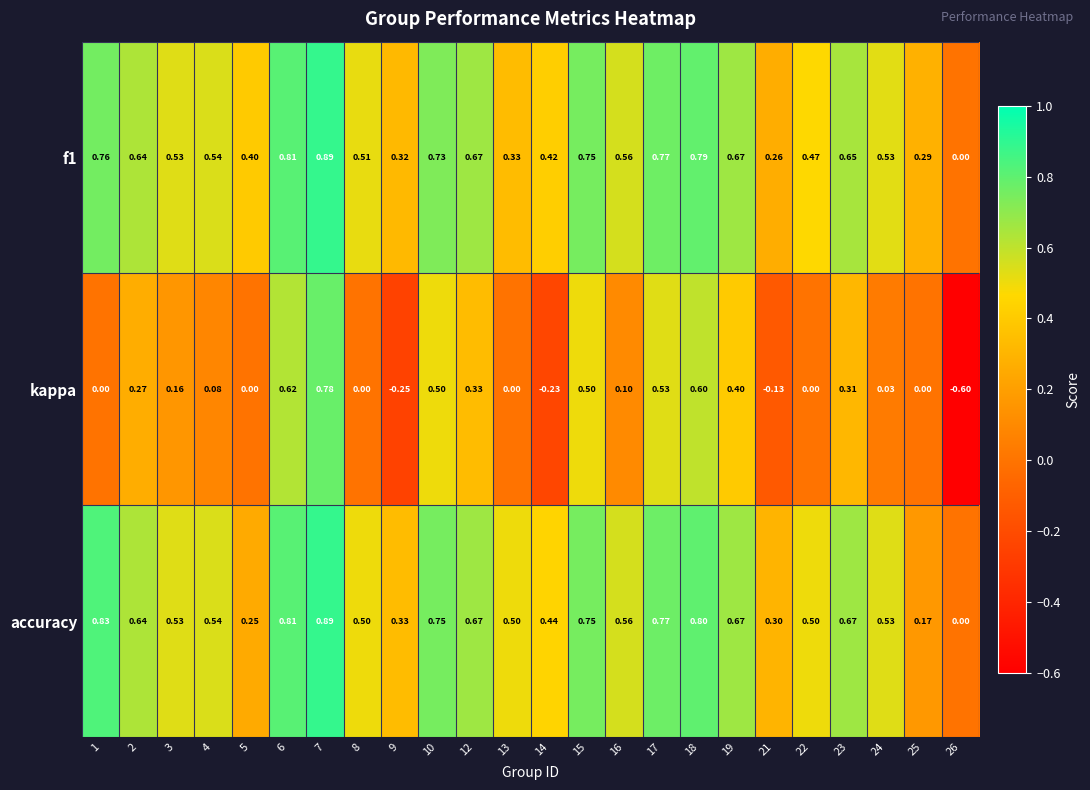

Is the value of f1 at 24 greater than the value of kappa at 6?

No